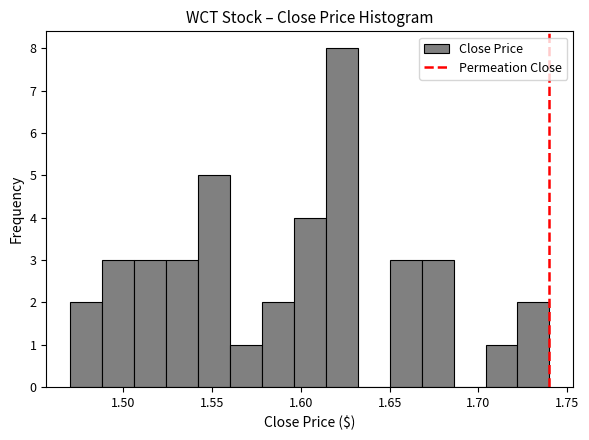

Read against the x-axis, roughly where is the centre of the tallest bar?

1.625